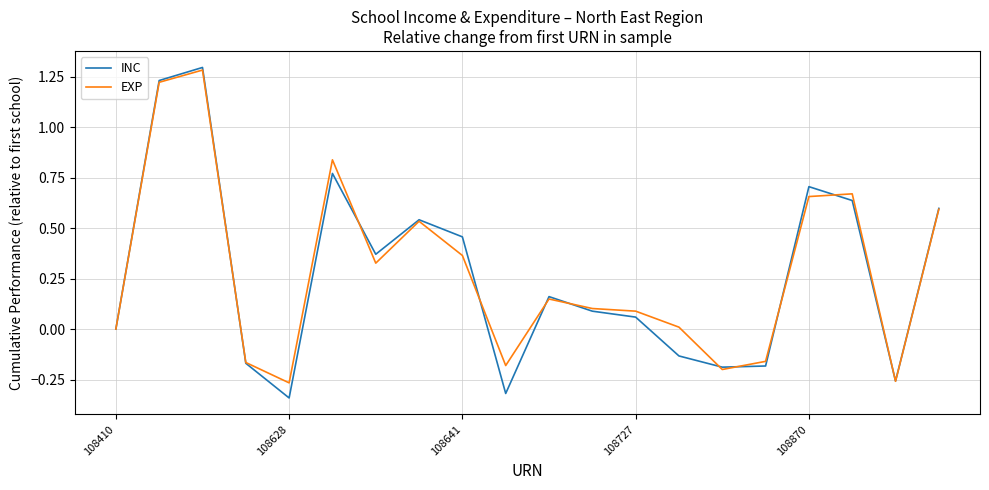

True or false: EXP has more than 1 interior local peaks.

True